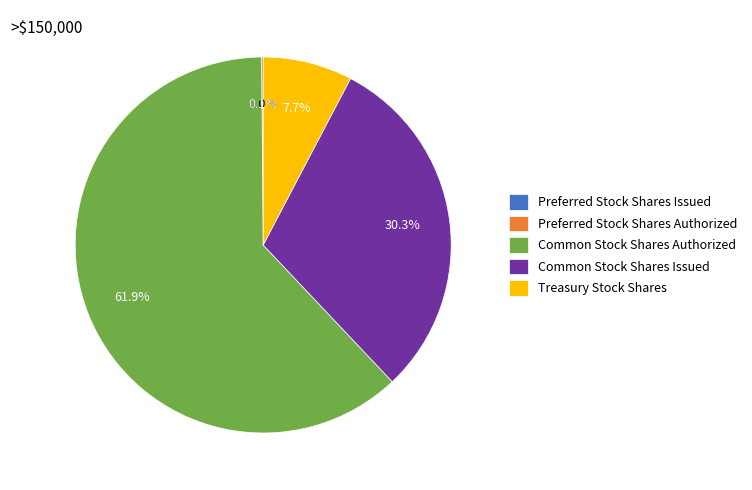

Which category accounts for the majority?

Common Stock Shares Authorized